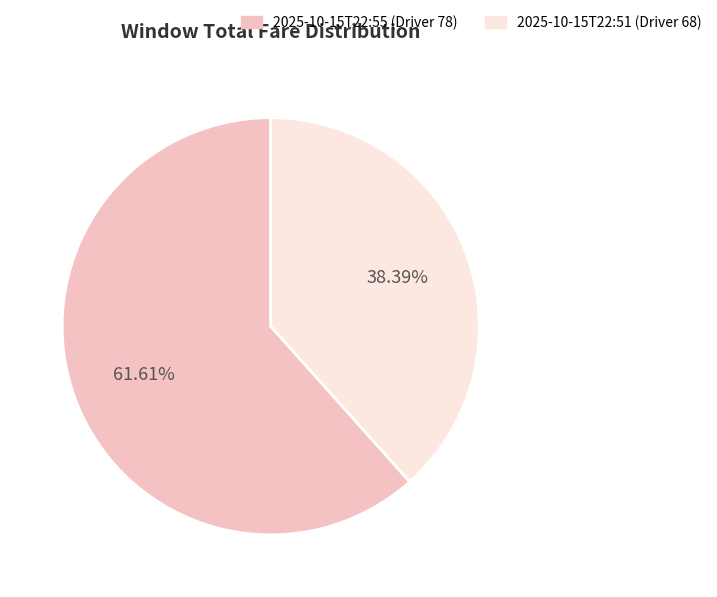

Is there any slice that represents more than half of the pie?

Yes